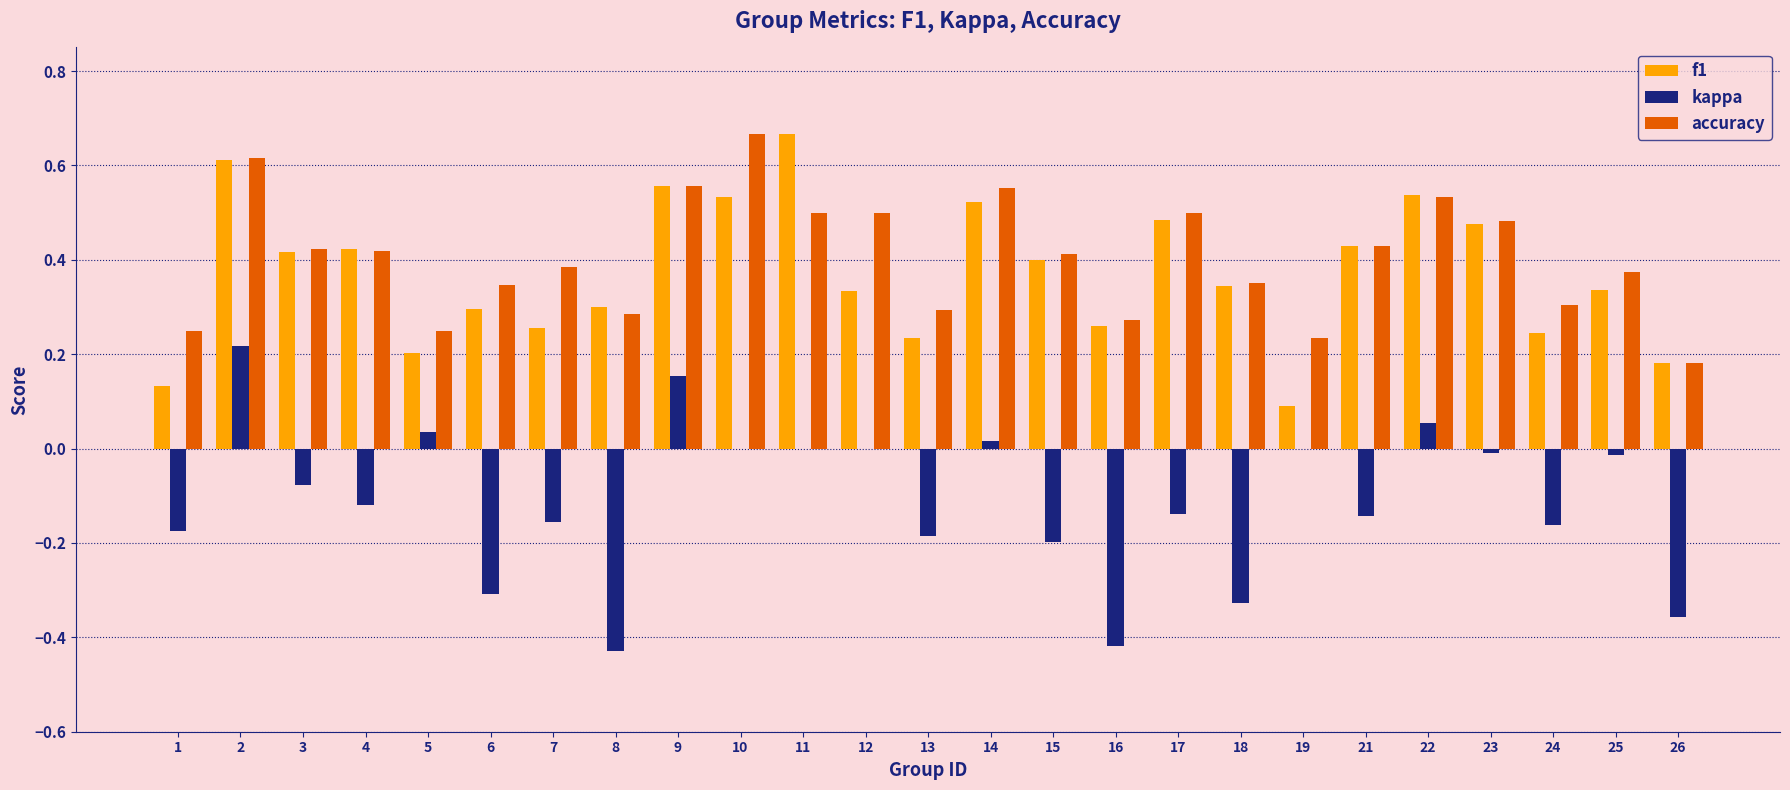

At which category is the sum across all series the highest?

2